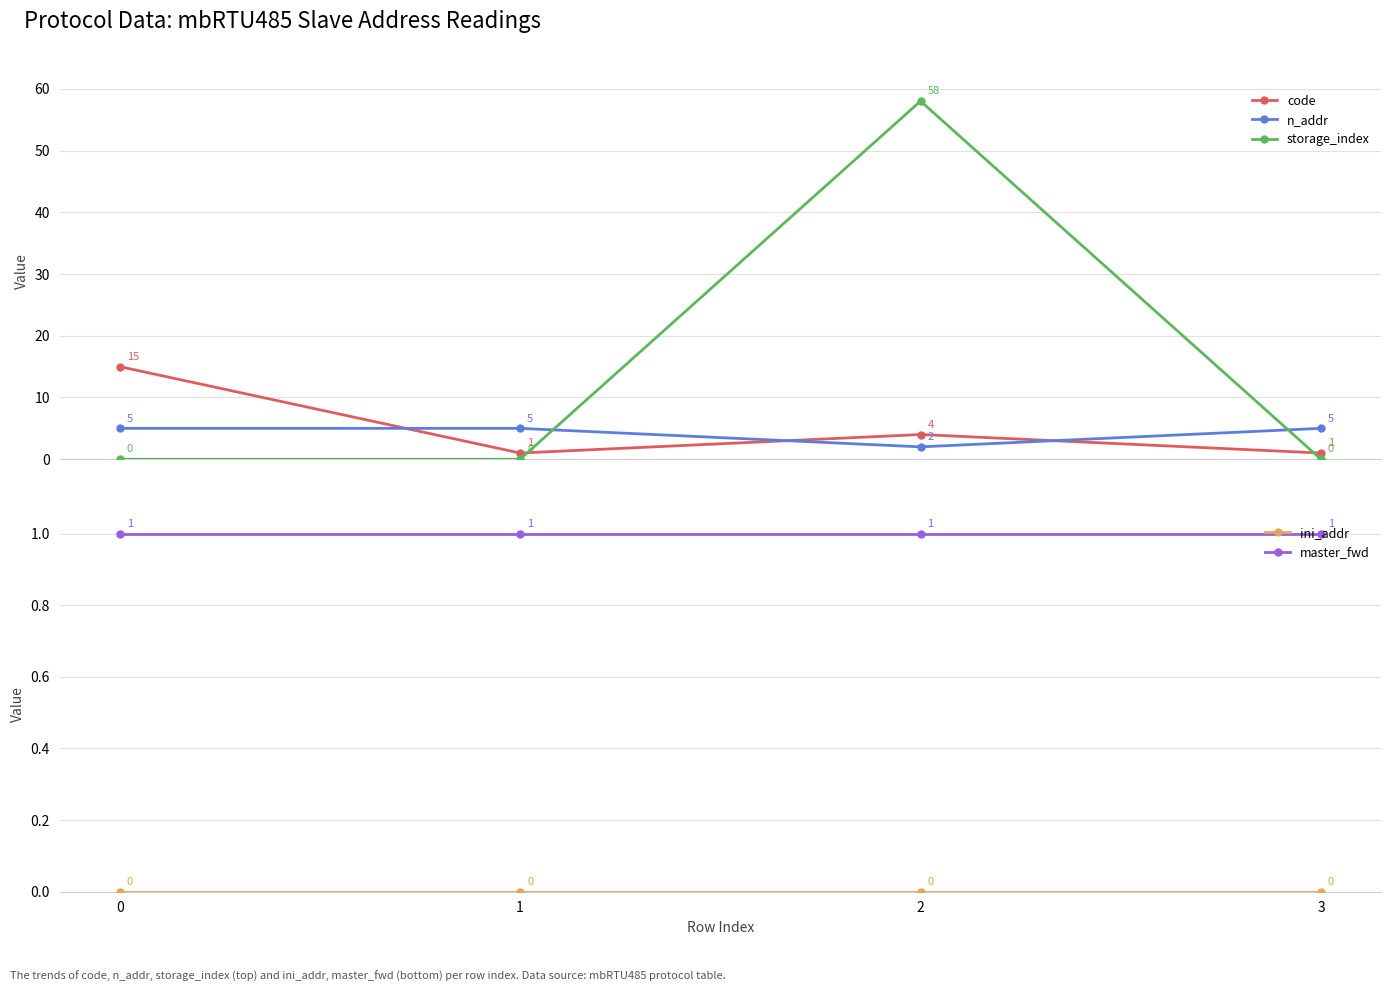

Which label corresponds to the largest value in the chart?

2